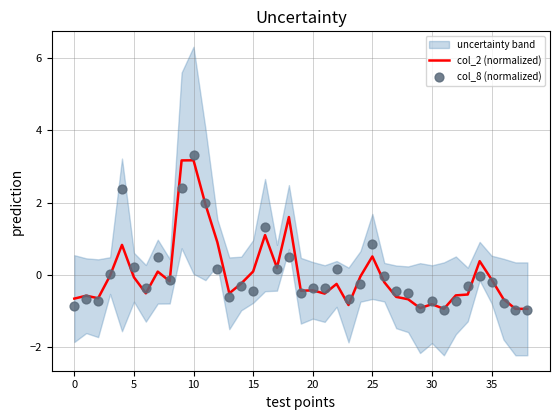

What are all the series names shown in the legend?

col_2 (normalized), col_8 (normalized)